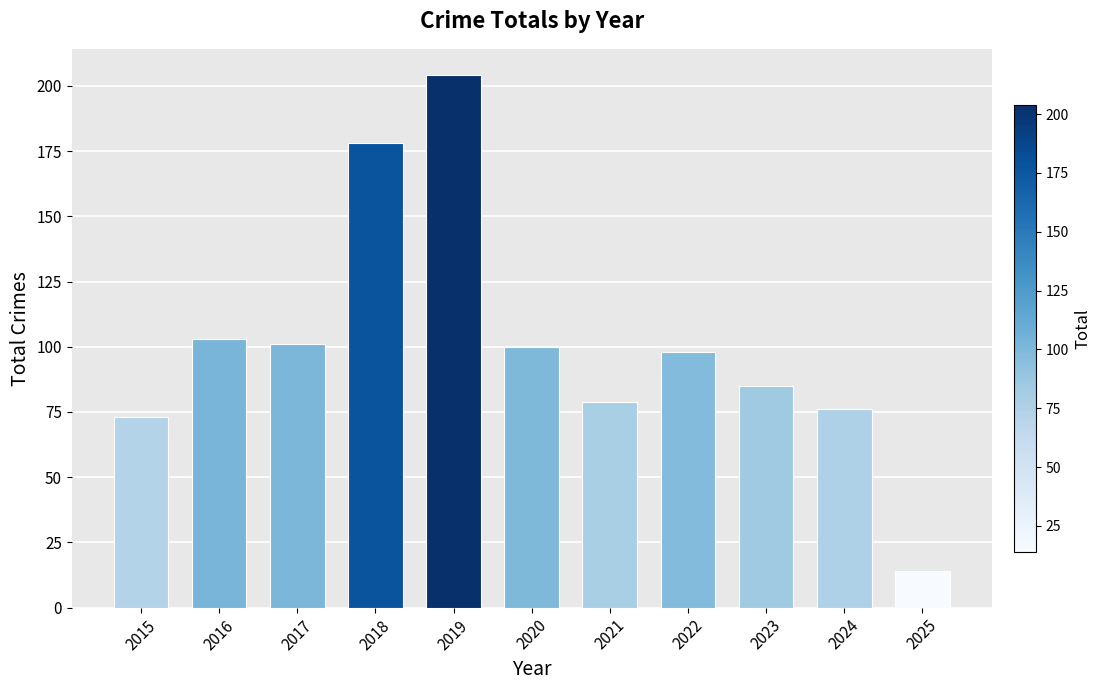

Between 2025 and 2020, which is larger?

2020